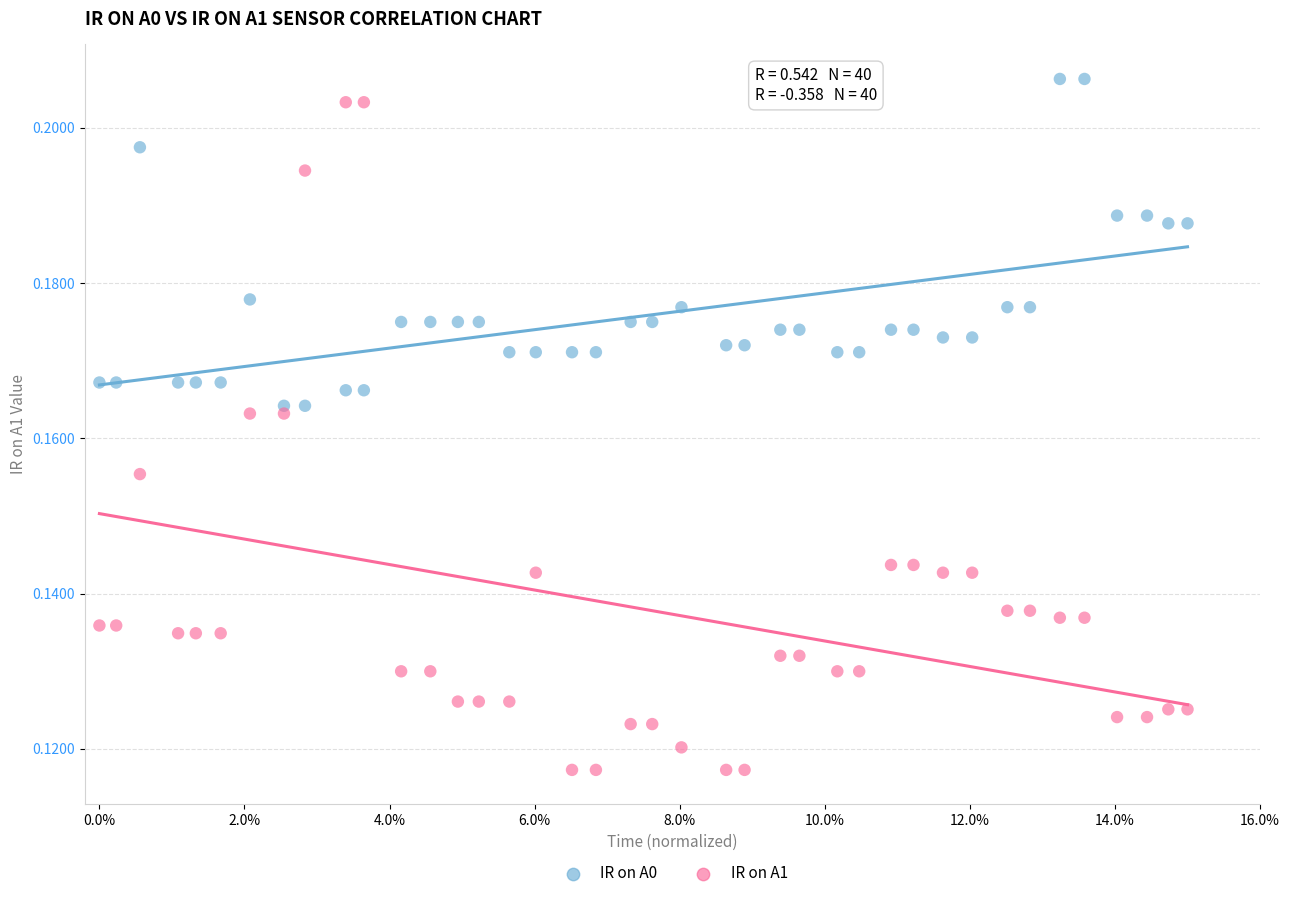

Which series has the largest Y range (max minus min)?

IR on A1